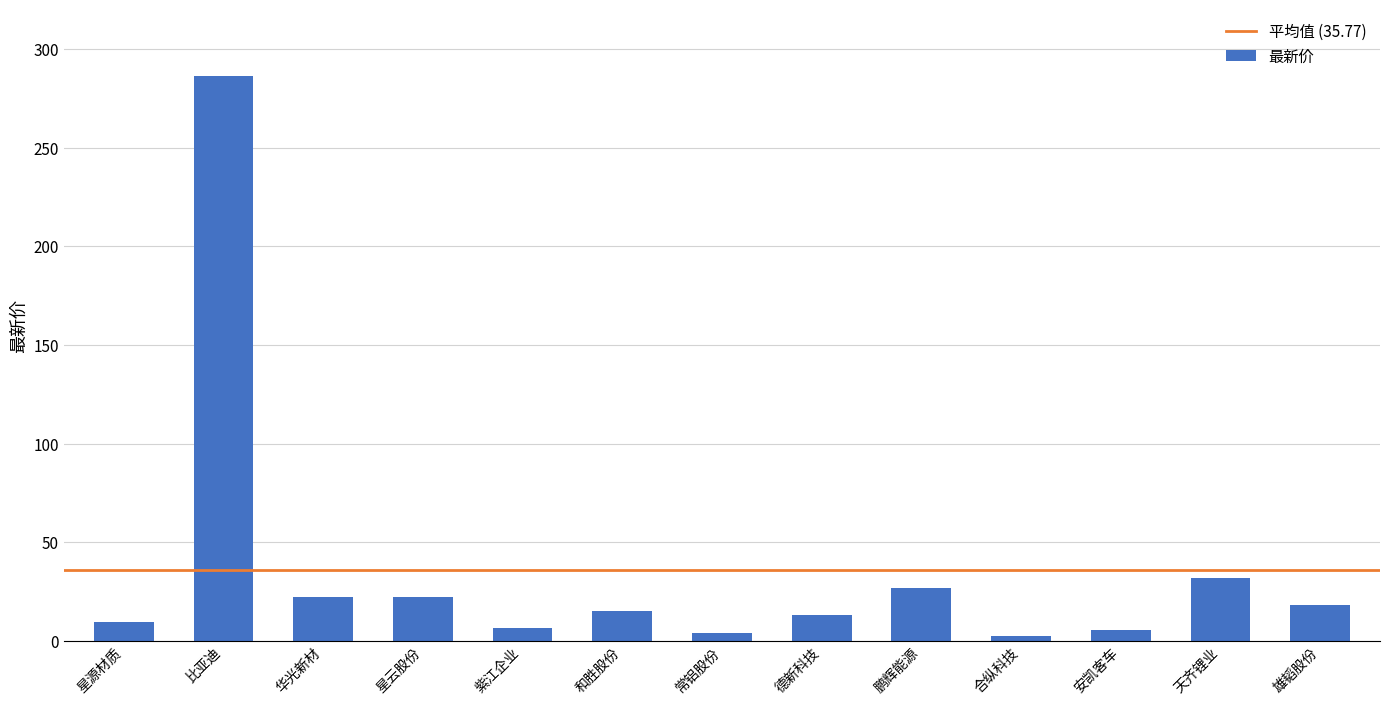

Does the chart contain stacked bars?

No